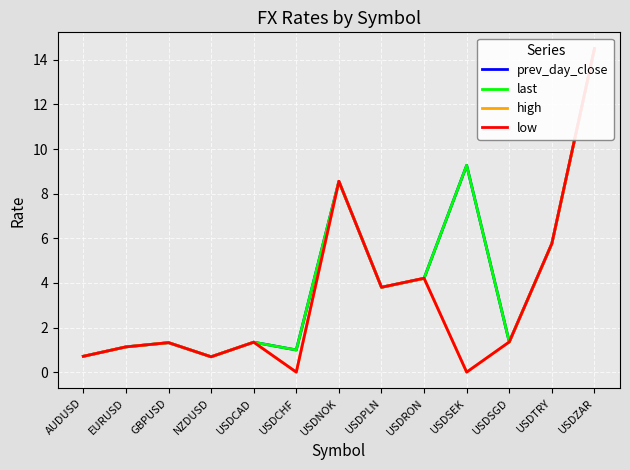

Where is last nearest to the value 7?

USDTRY